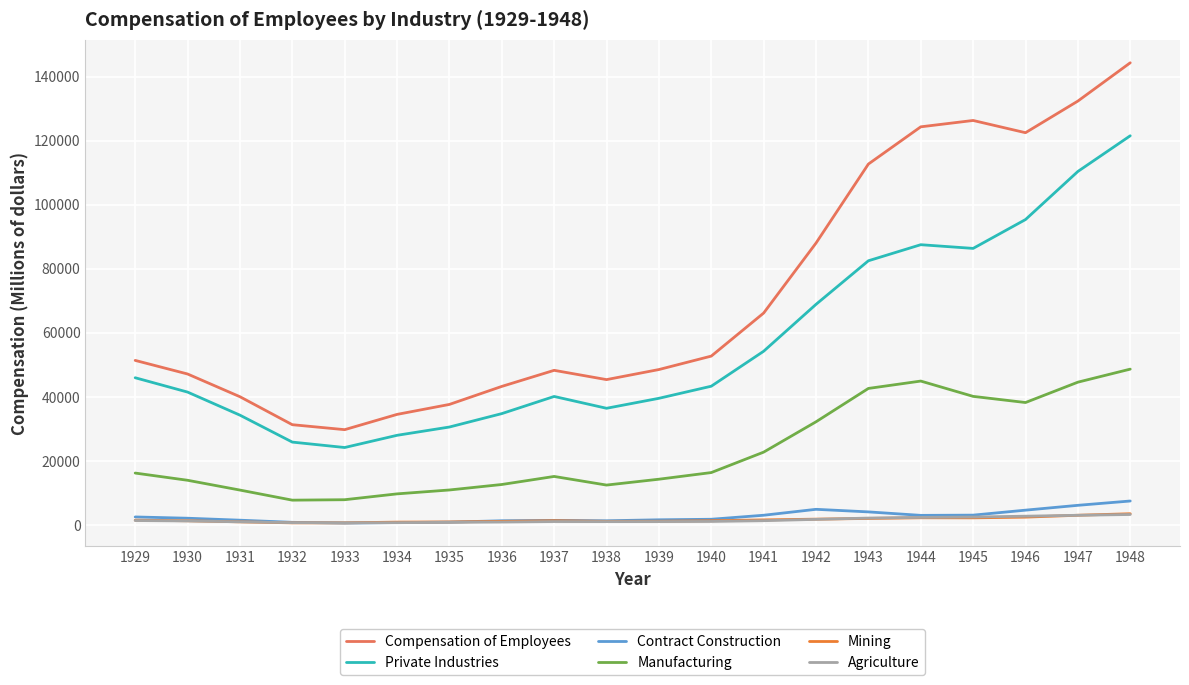

Is the value of Manufacturing at 1930 greater than the value of Compensation of Employees at 1937?

No